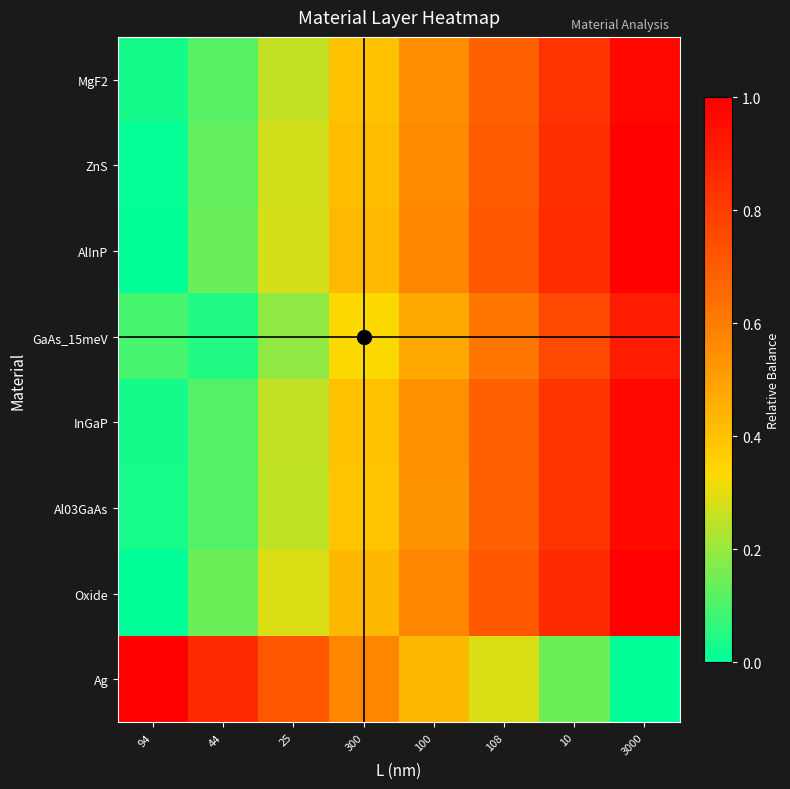

Count the number of data series in this chart.

8